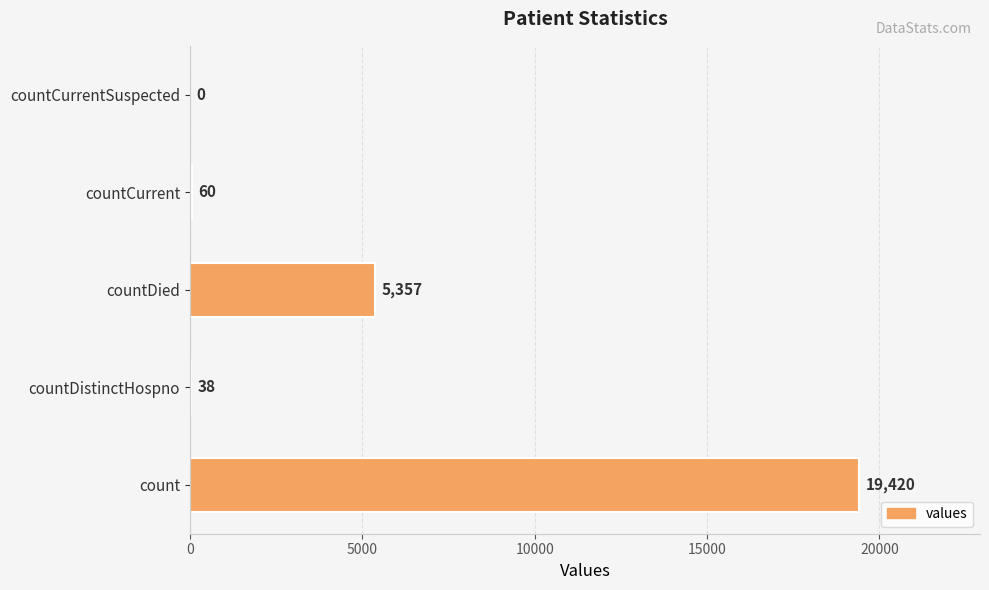

What is the sum of the values at countCurrent and count?

19480